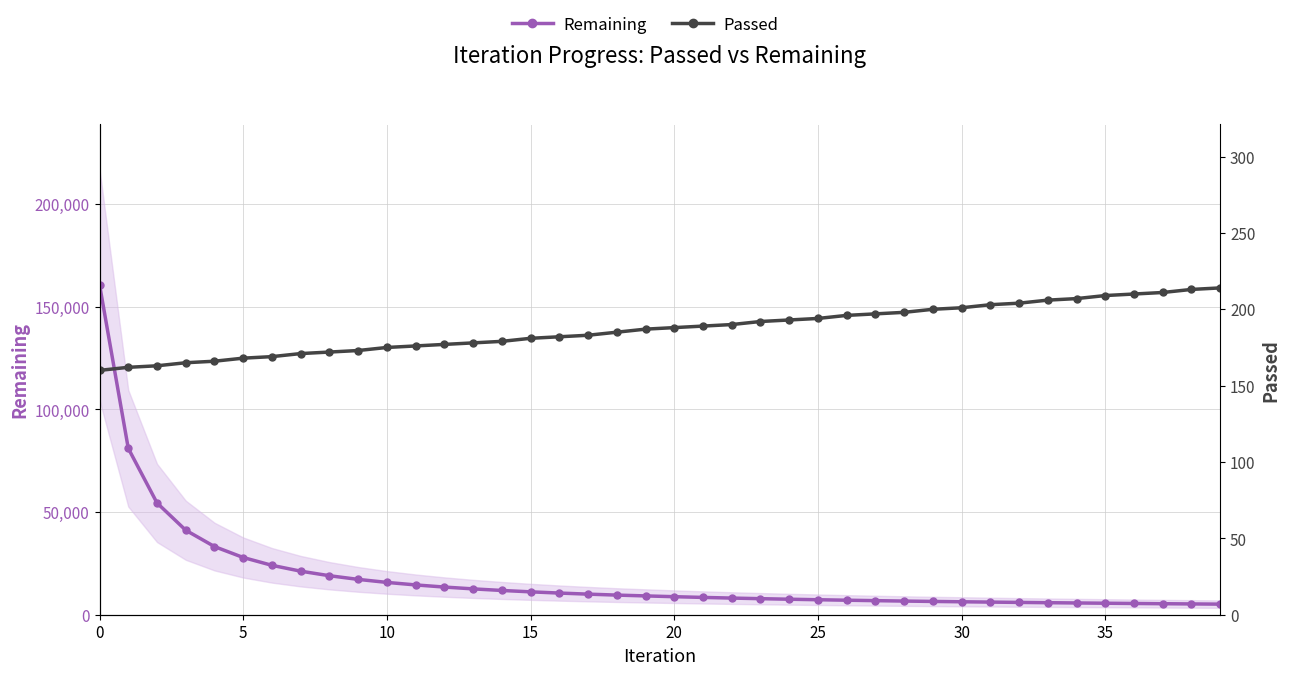

The value of Remaining at 16 is 10552. True or false?

True